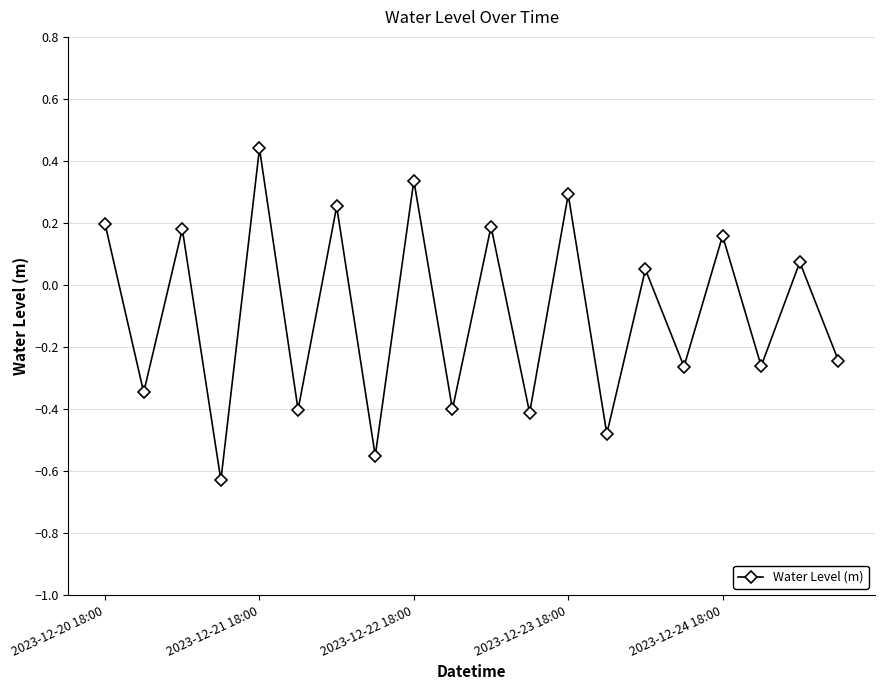

How many points are higher than both their immediate neighbors (excluding endpoints)?

9